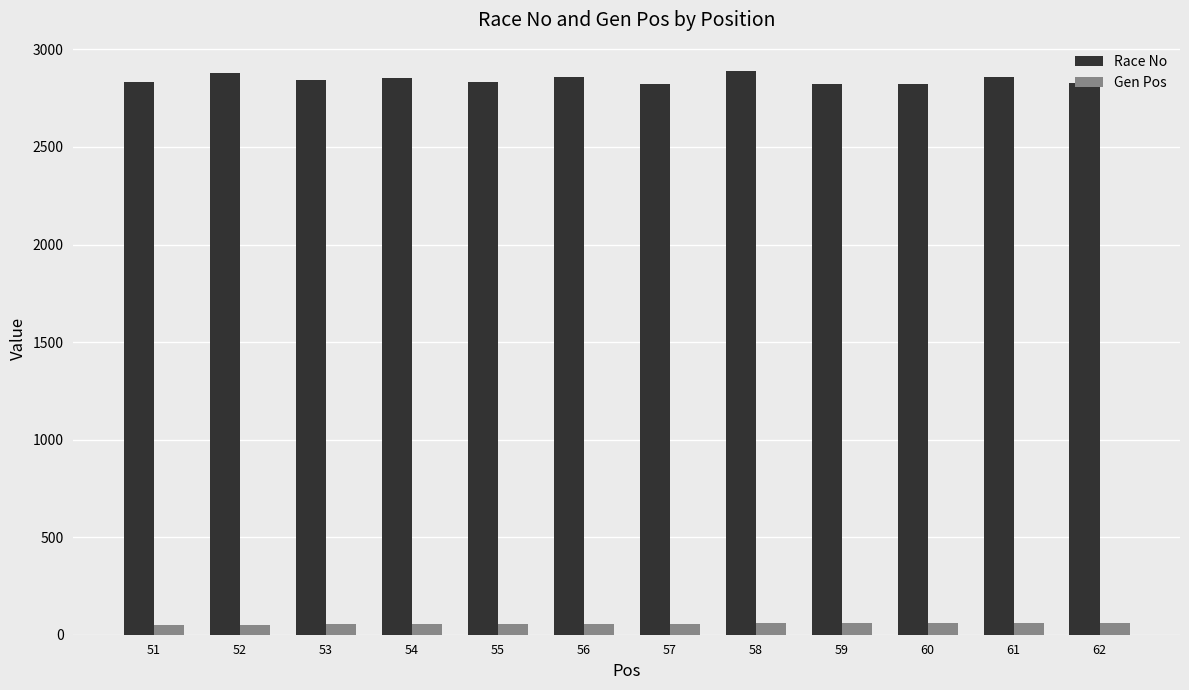

Which series has the largest total across all categories?

Race No